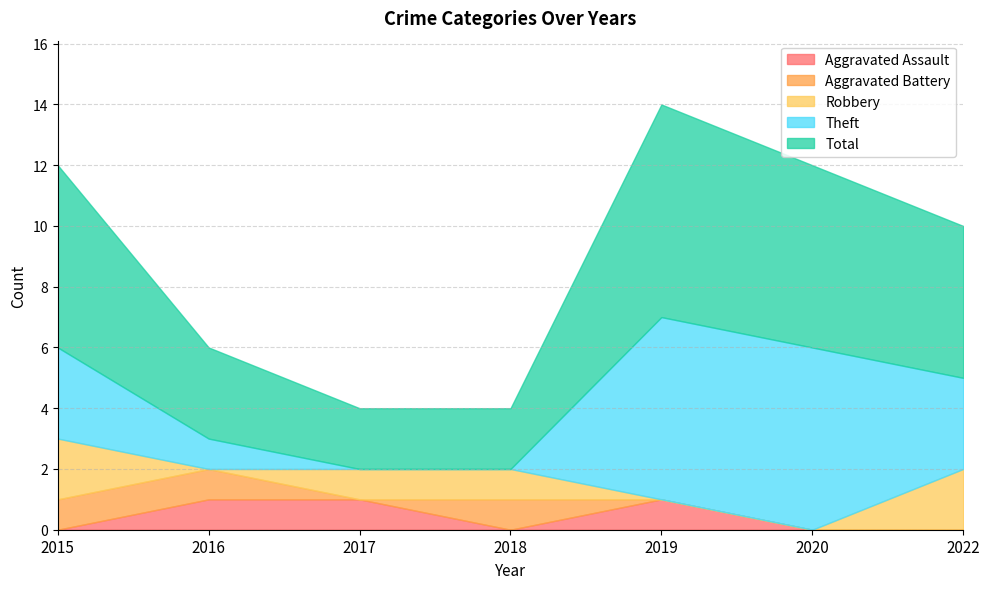

Reading left to right, extract all data points from this chart.

Aggravated Assault: 0	1	1	0	1	0	0
Aggravated Battery: 1	1	0	1	0	0	0
Robbery: 2	0	1	1	0	0	2
Theft: 3	1	0	0	6	6	3
Total: 6	3	2	2	7	6	5